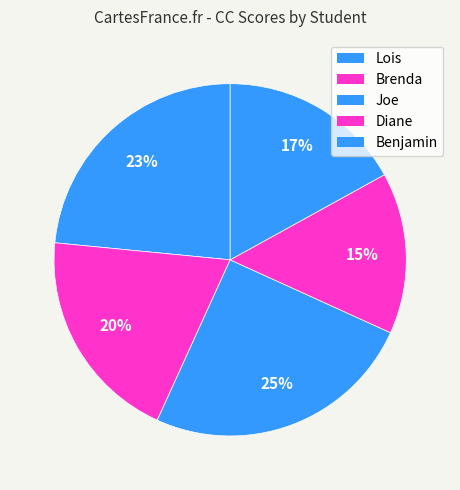

Which category has the smallest portion of the pie?

Diane